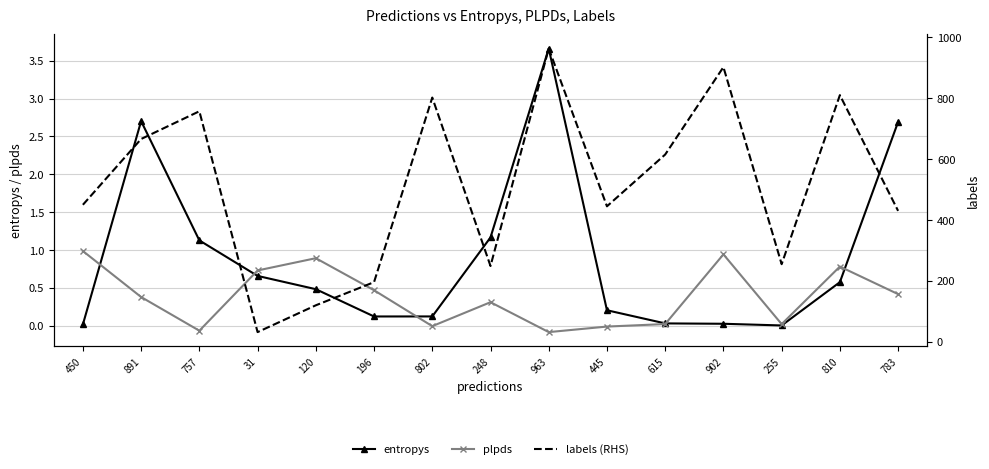

What is the maximum value shown in the chart?

963.0